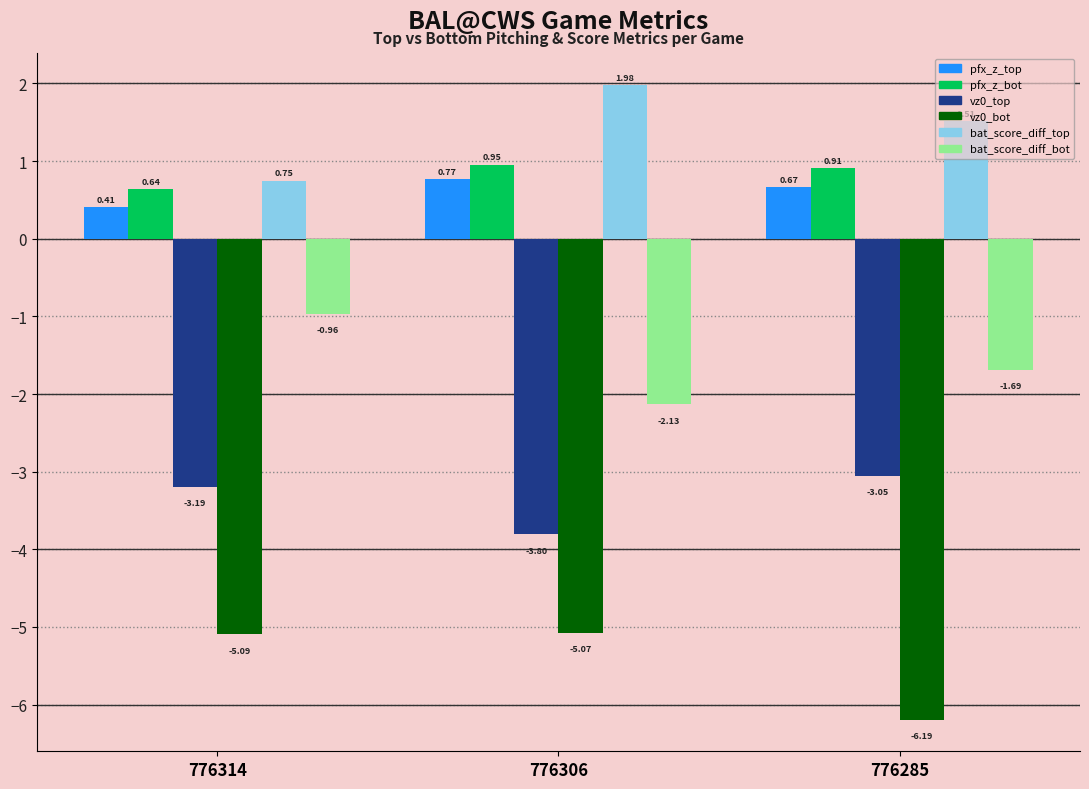

At 776285, list the series in order from largest to smallest.

bat_score_diff_top, pfx_z_bot, pfx_z_top, bat_score_diff_bot, vz0_top, vz0_bot